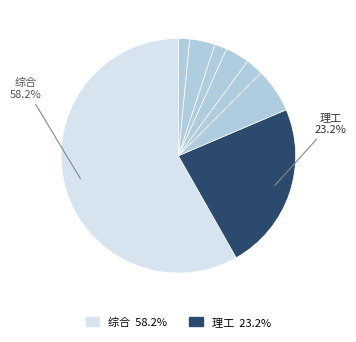

Count the number of slices in the pie.

8